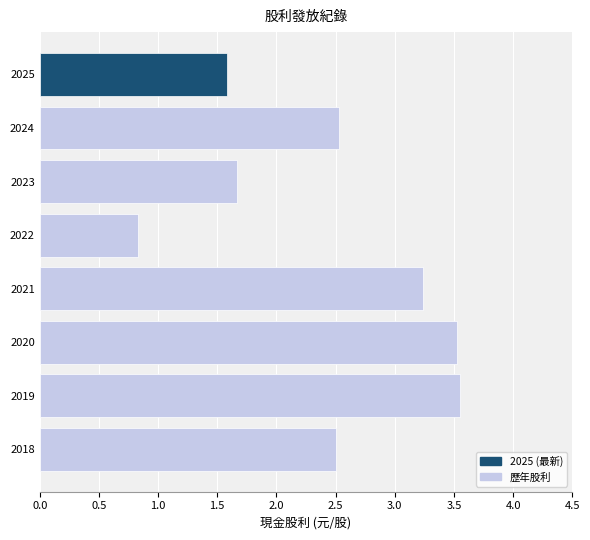

What is the value of the 8th bar from the top?

2.5